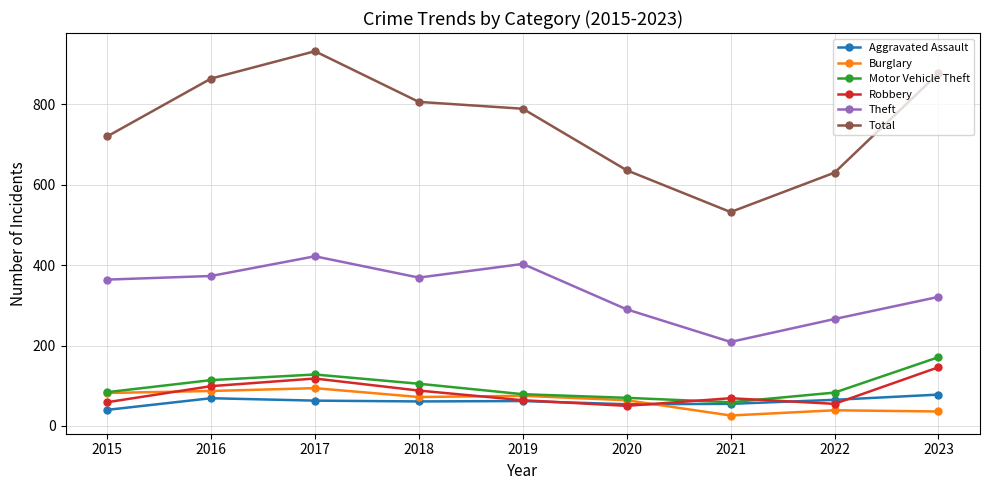

What is the highest value of the Aggravated Assault series?

78